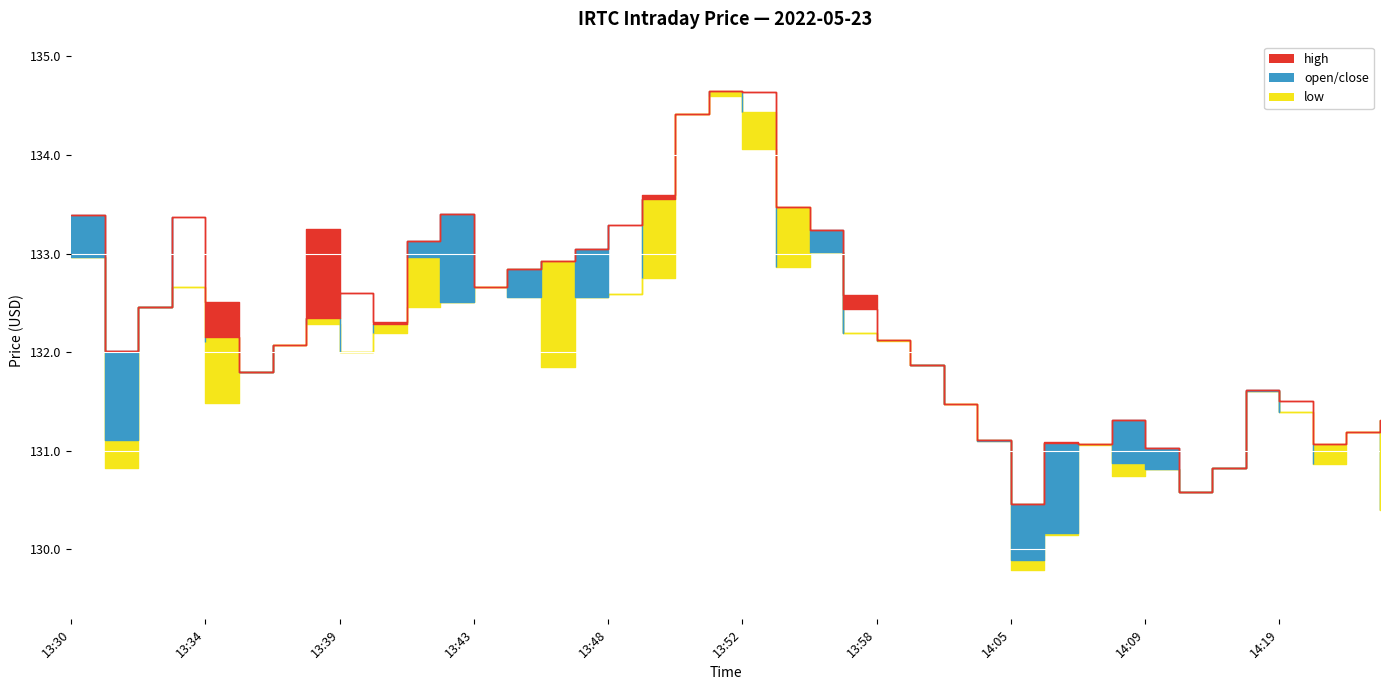

What is the sum of all open values?

5287.2